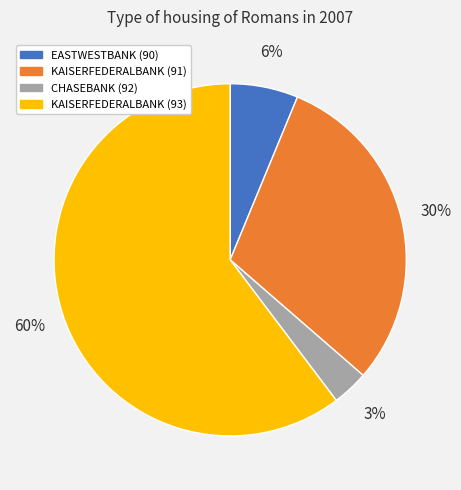

To the nearest percent, what is the average slice percentage?

25%